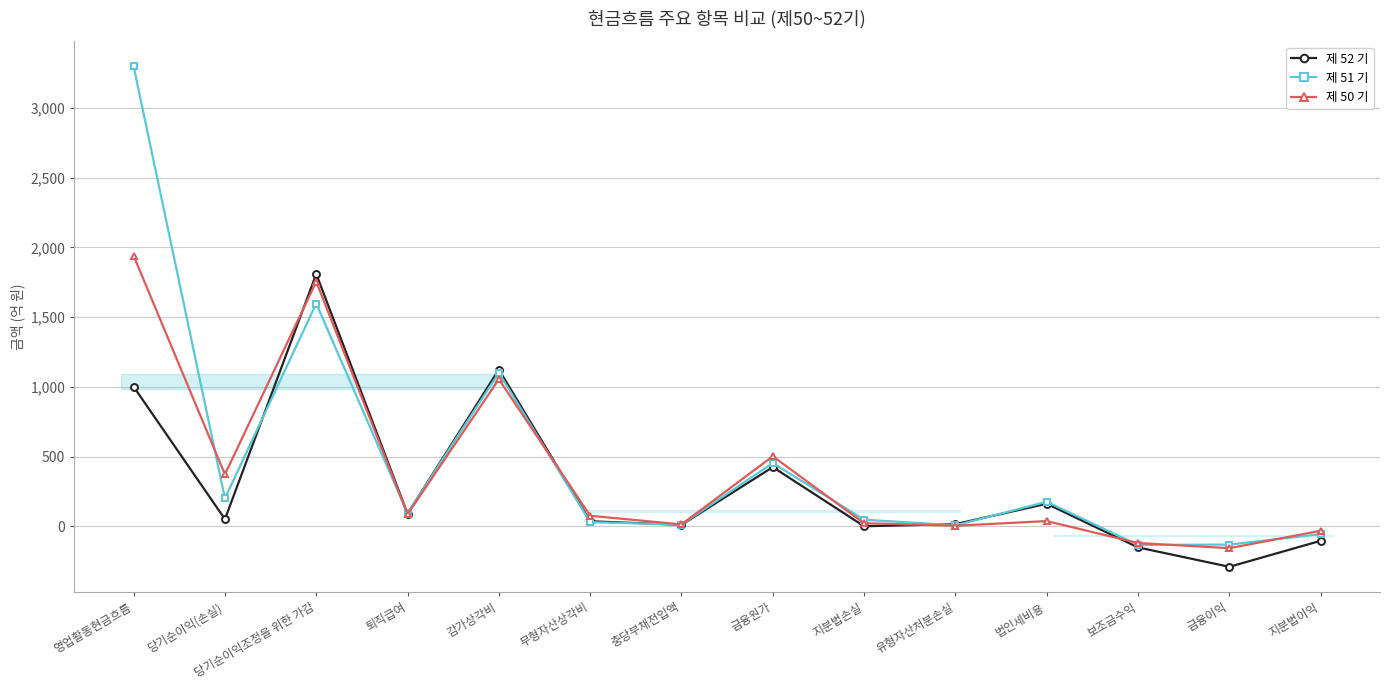

True or false: 제 51 기 has more than 0 interior local peaks.

True